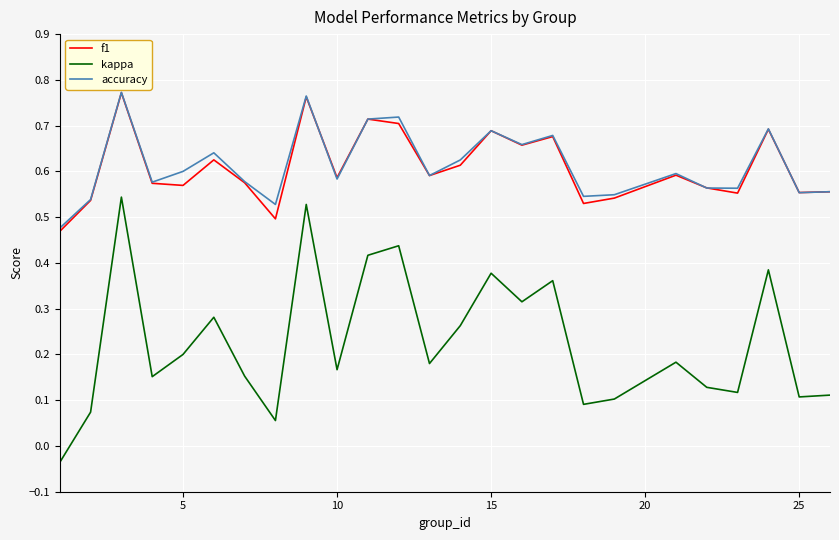

Which series has the widest spread of values?

kappa